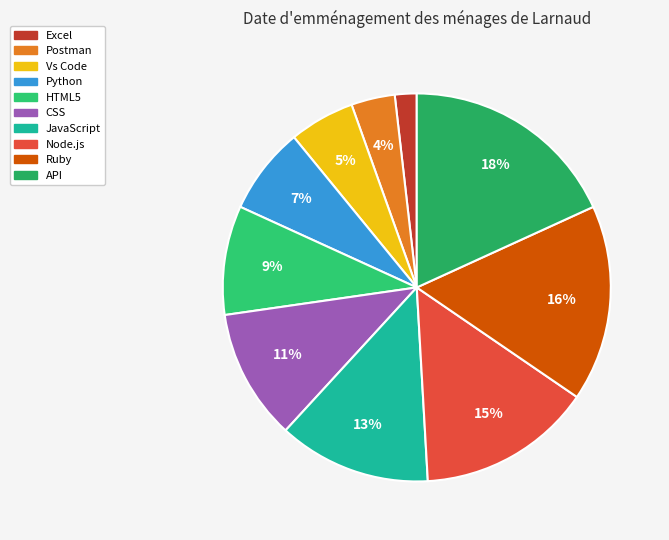

How many slices are in this pie chart?

10